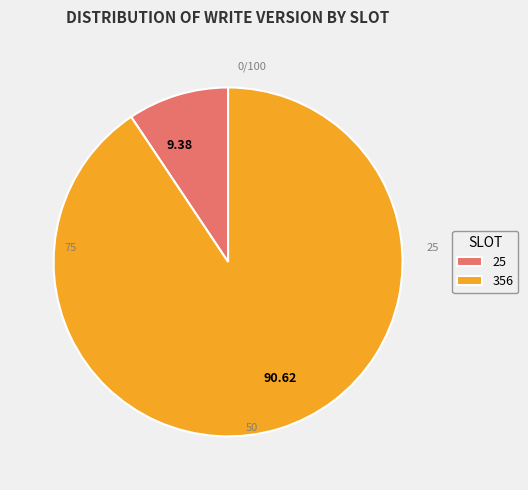

How many slices are in this pie chart?

2